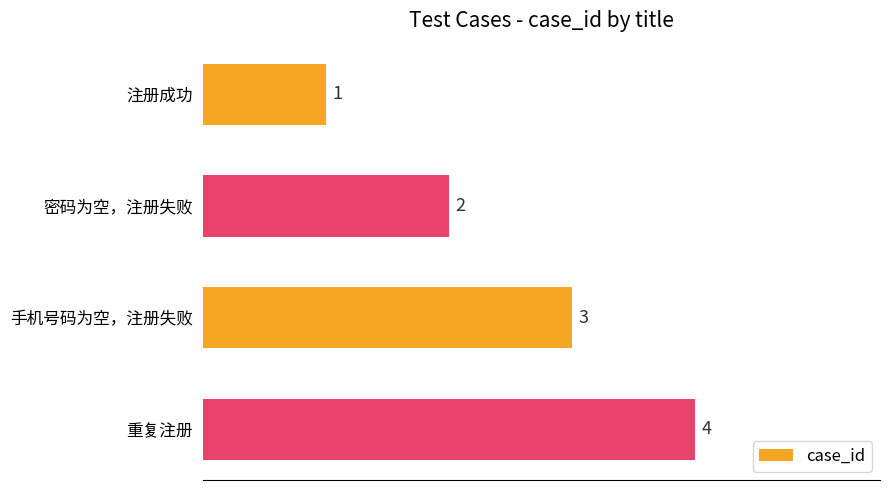

Approximately how many times larger is the value at 注册成功 compared to 手机号码为空，注册失败?

0.3